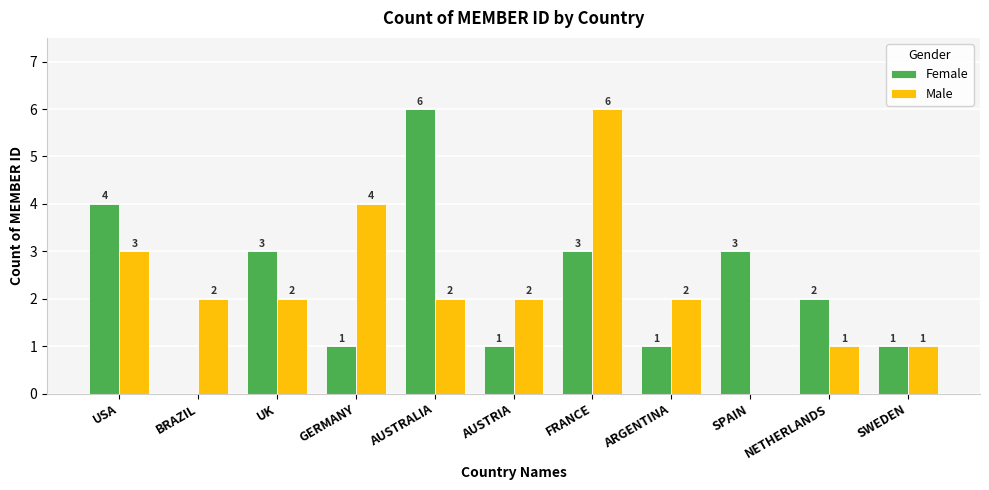

What is the total value across all series at FRANCE?

9